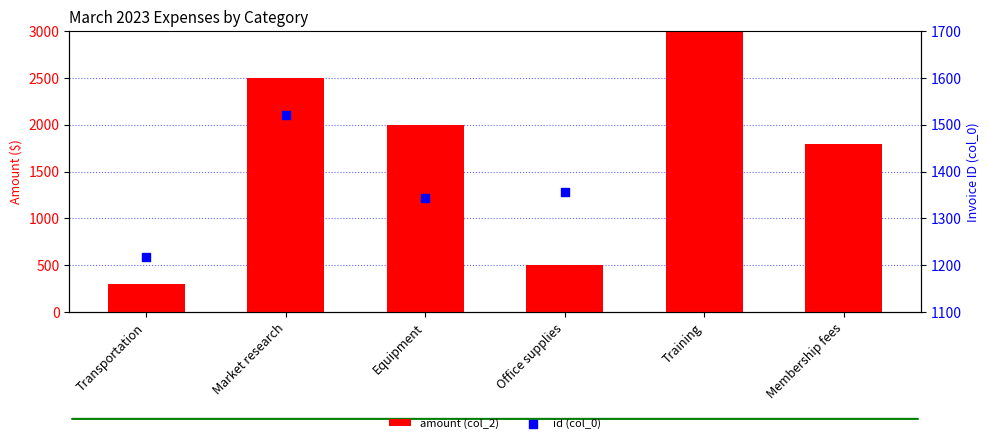

What are all the series names shown in the legend?

amount (col_2), id (col_0)